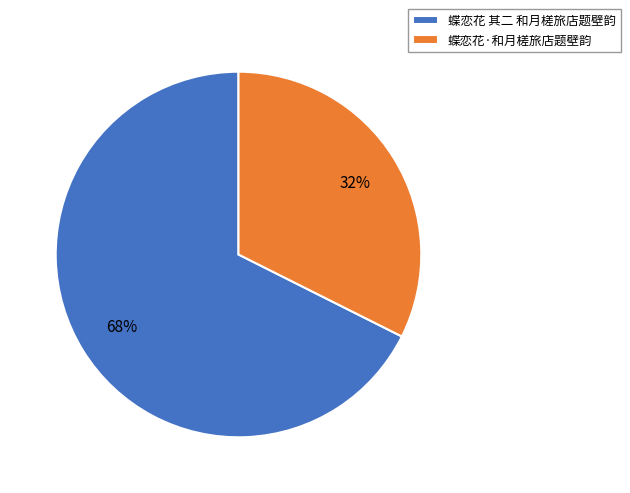

Which category has the smallest portion of the pie?

蝶恋花·和月槎旅店题壁韵